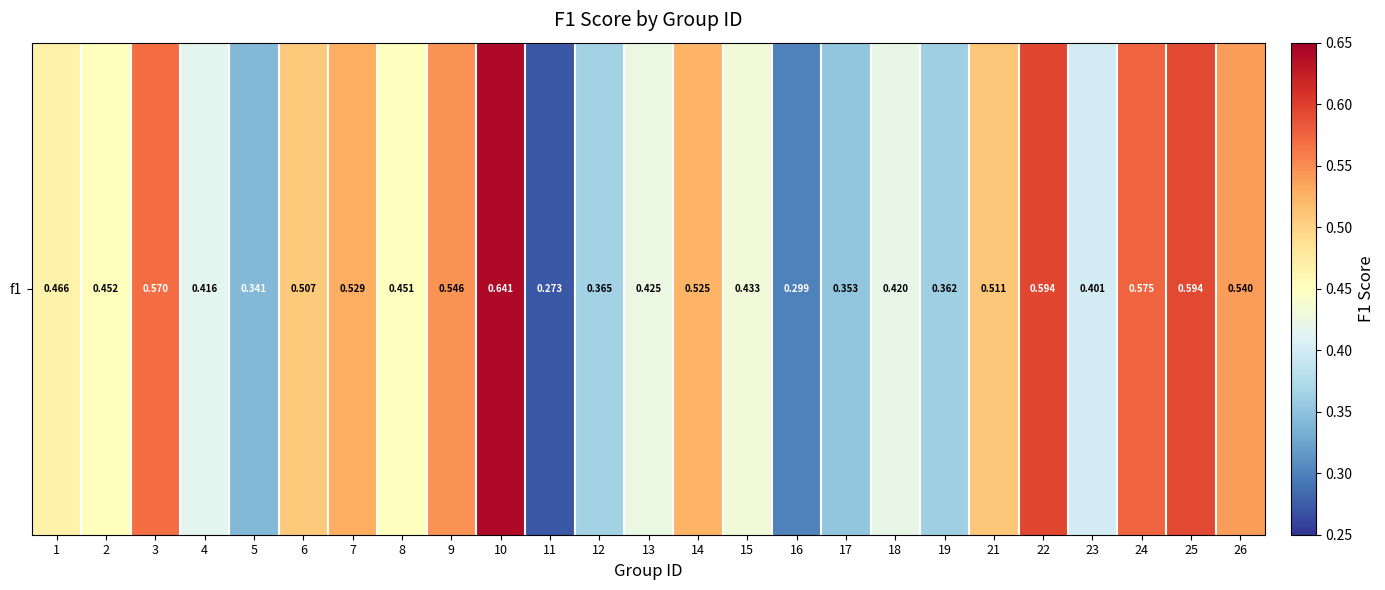

What is the average value?

0.5